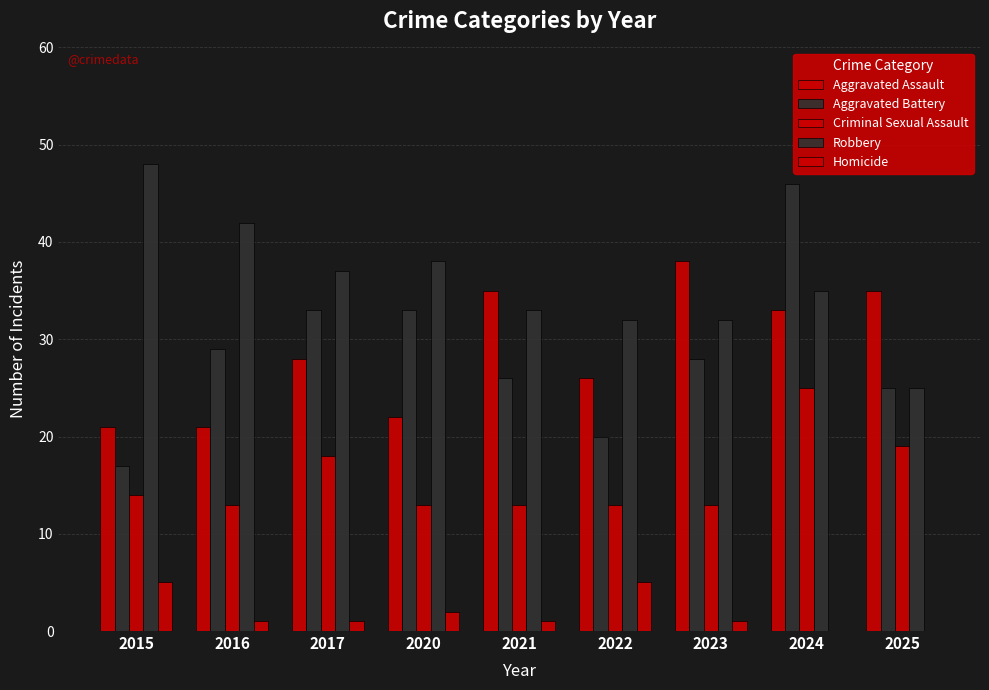

Reading left to right, what are all the values shown in this chart?

Aggravated Assault: 21	21	28	22	35	26	38	33	35
Aggravated Battery: 17	29	33	33	26	20	28	46	25
Criminal Sexual Assault: 14	13	18	13	13	13	13	25	19
Robbery: 48	42	37	38	33	32	32	35	25
Homicide: 5	1	1	2	1	5	1	0	0